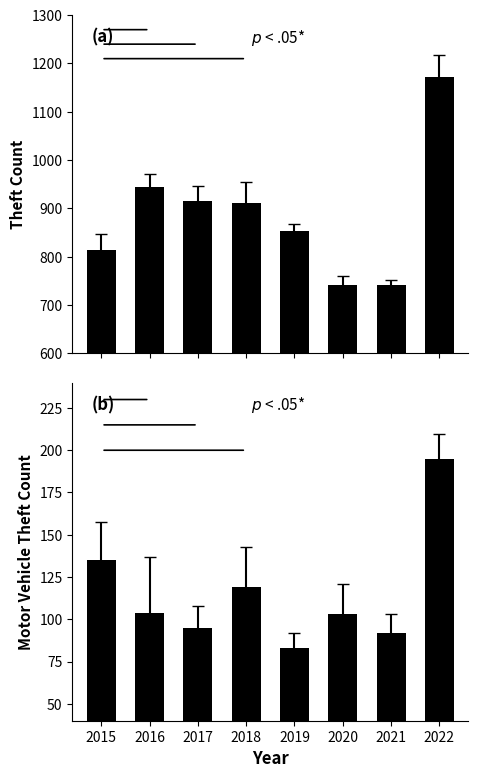

Reading left to right, list all the values displayed in this chart.

Theft: 814	944	916	912	854	741	742	1171
Motor Vehicle Theft: 135	104	95	119	83	103	92	195